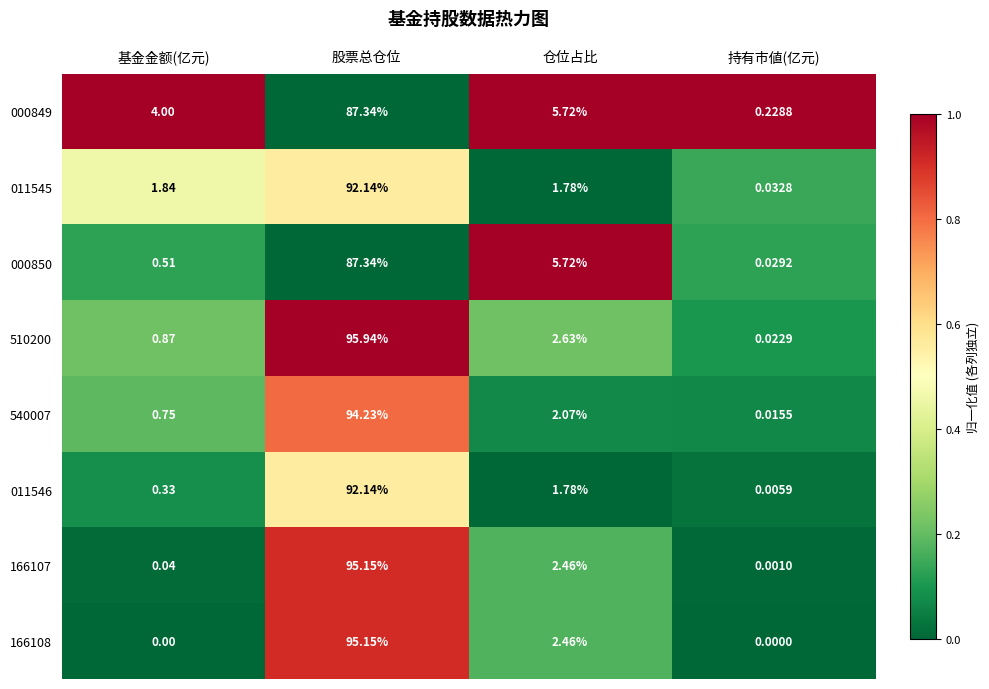

At which label does 011546 reach its peak?

股票总仓位